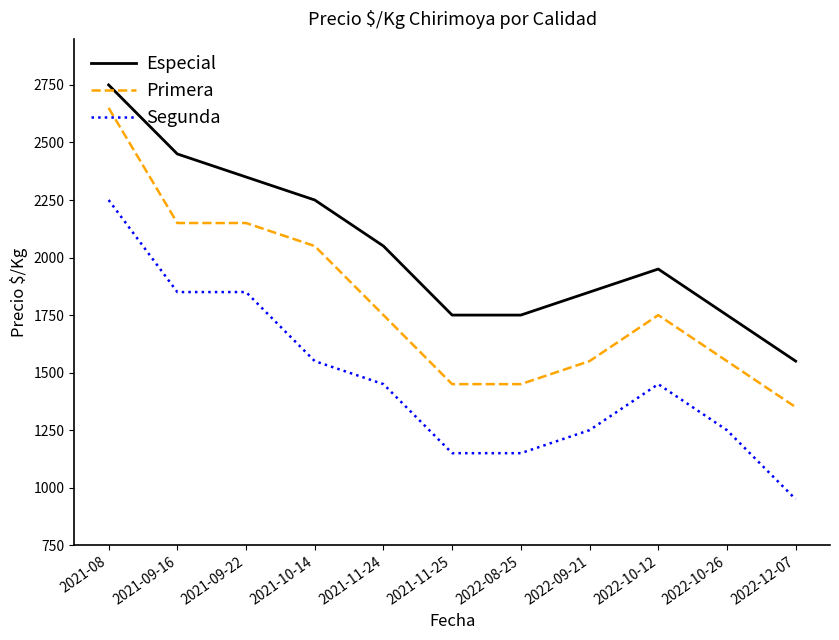

What is the smallest value displayed?

950